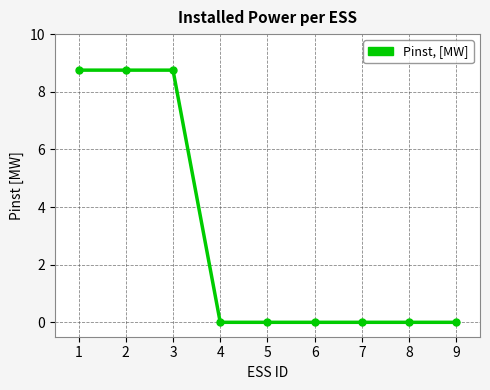

True or false: the data shows -4.1 at 4.

False